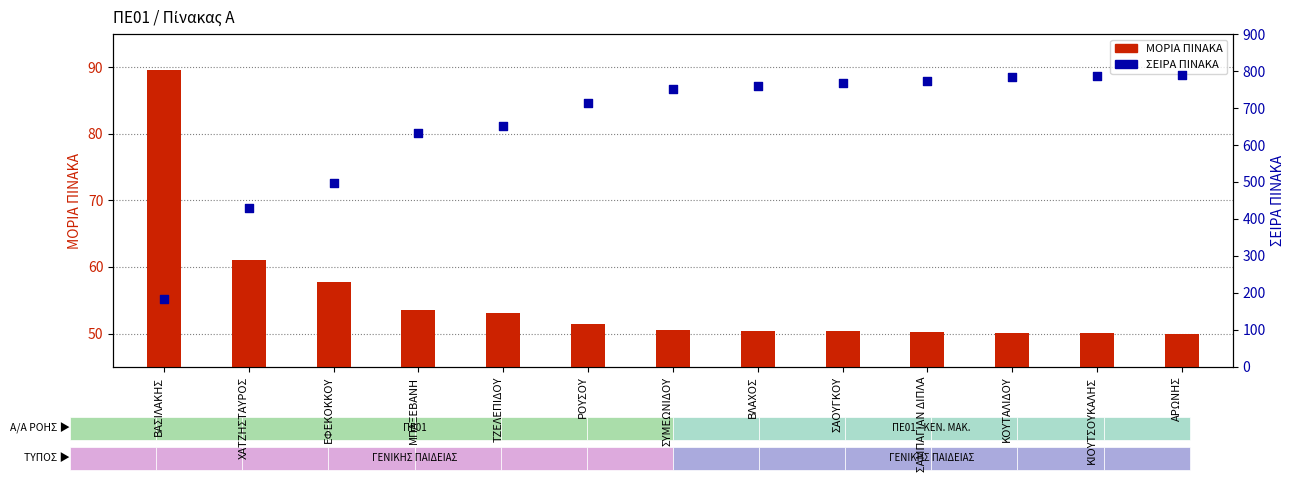

Which series contains the lowest Y value?

ΜΟΡΙΑ ΠΙΝΑΚΑ